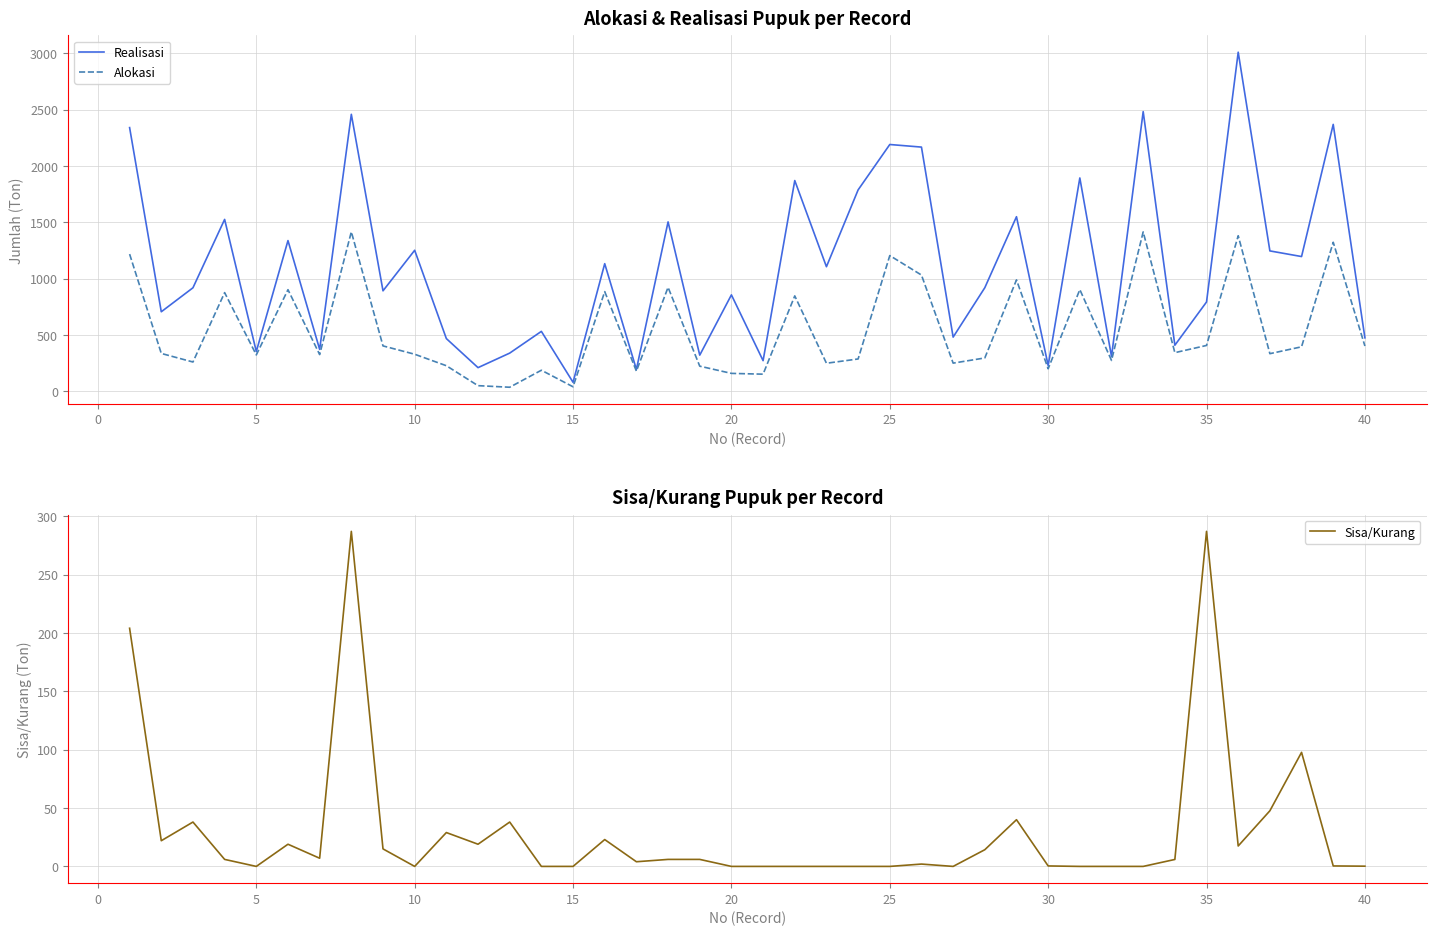

What are all the series names shown in the legend?

Realisasi, Alokasi, Sisa/Kurang